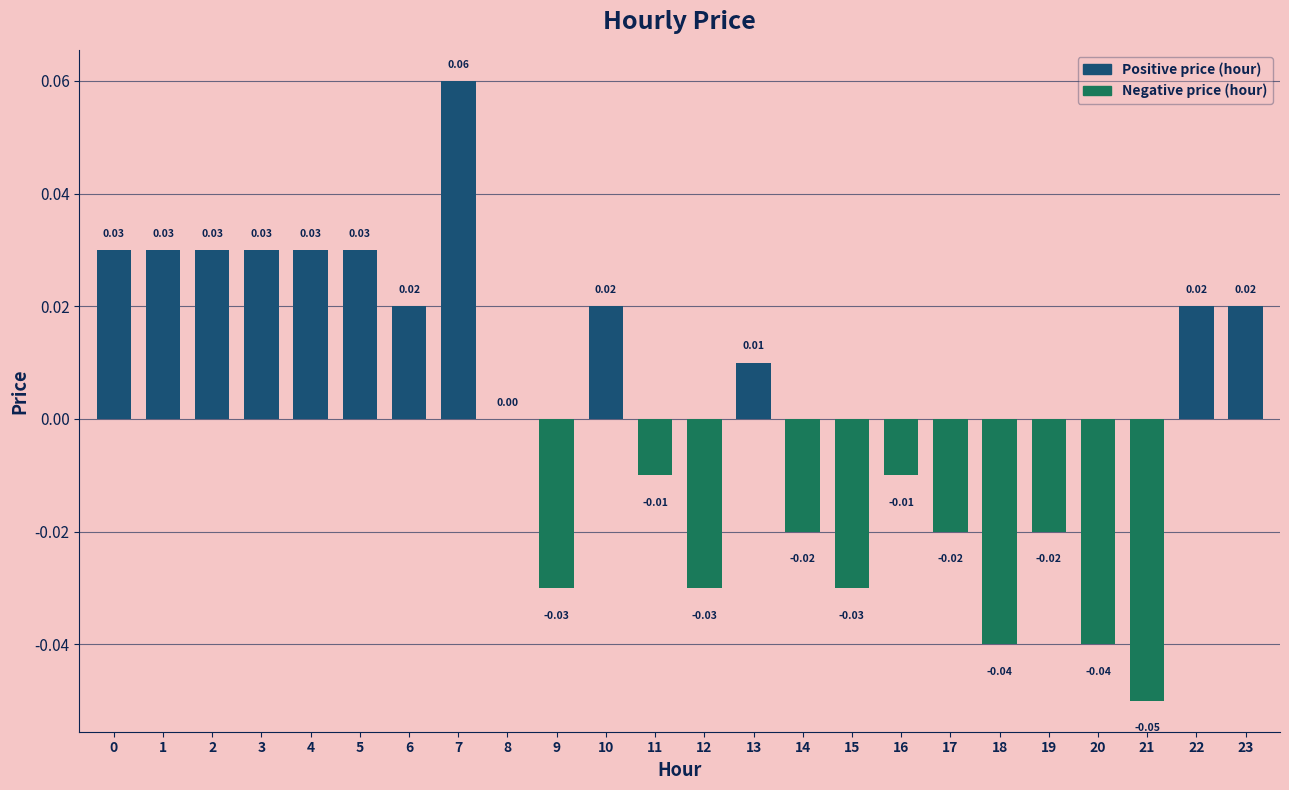

Which has a higher value, 6 or 8?

6